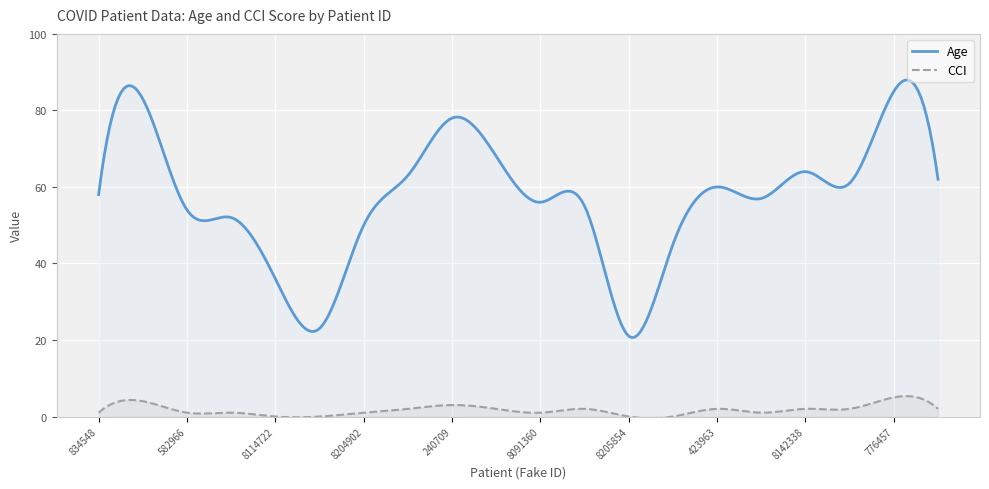

True or false: Age and CCI intersect in this chart.

False